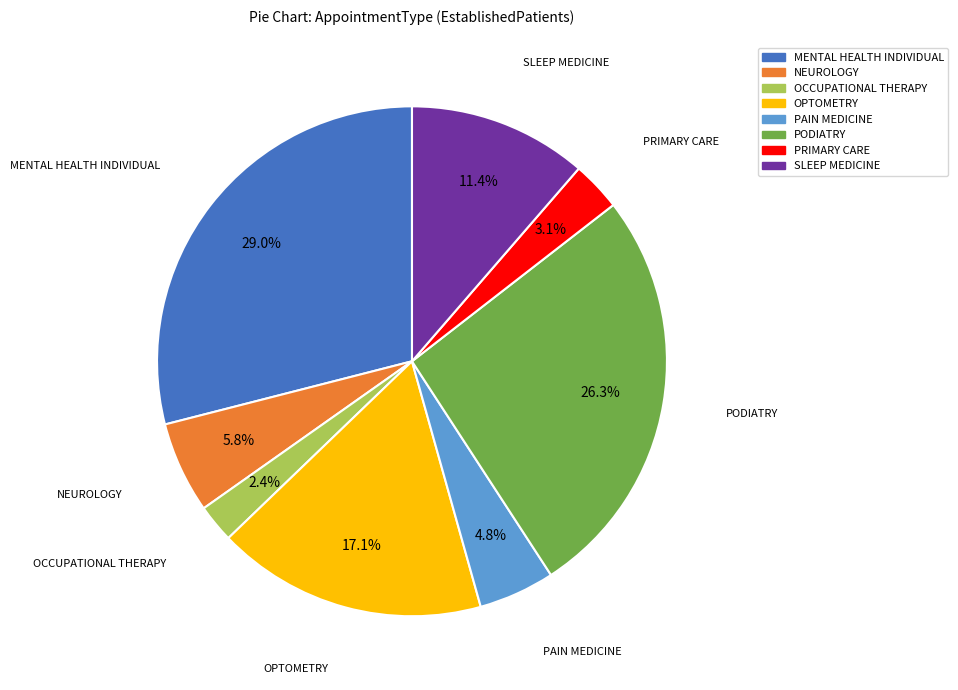

What percentage is the OCCUPATIONAL THERAPY slice, to the nearest percent?

2%